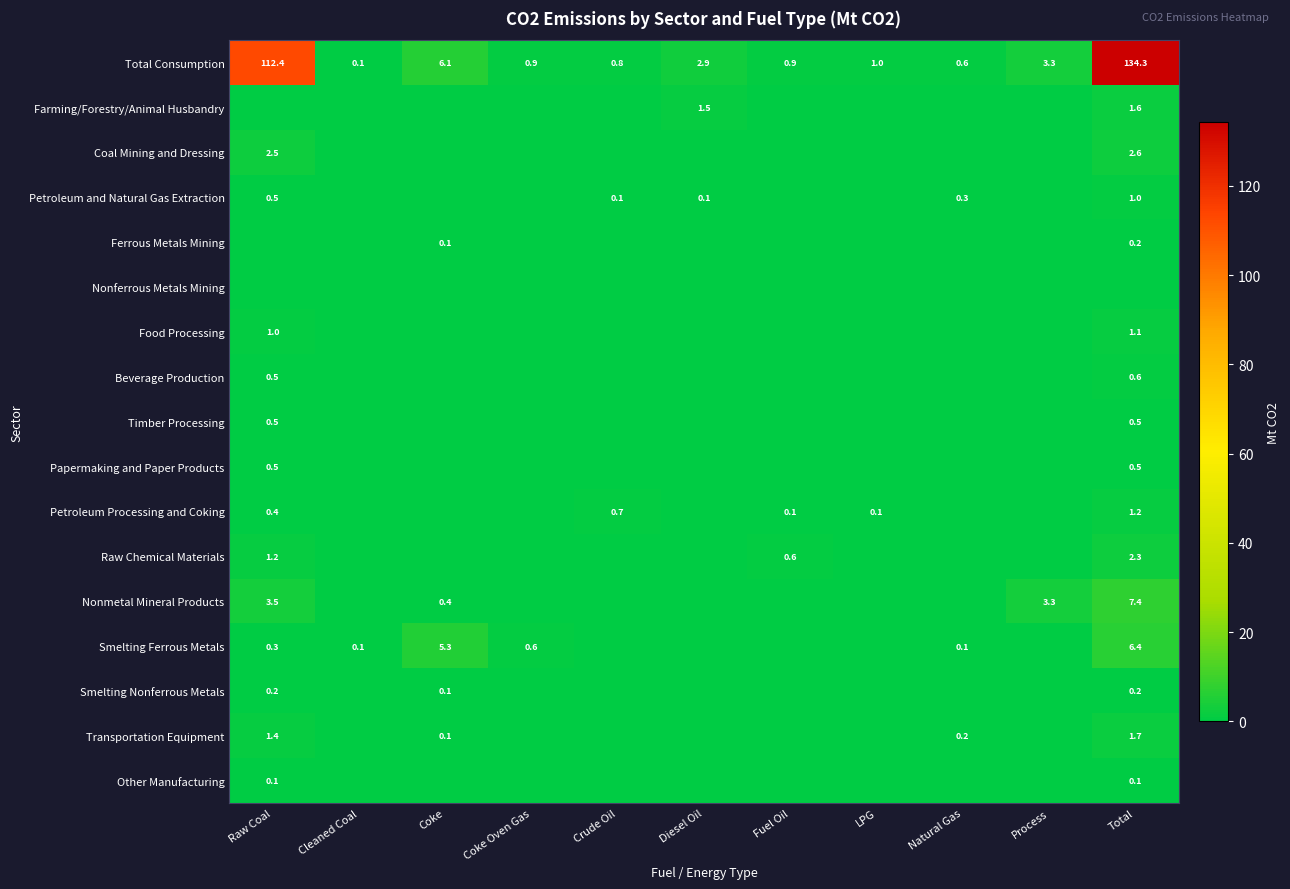

Which category has the lowest value in the Total Consumption series?

Cleaned Coal